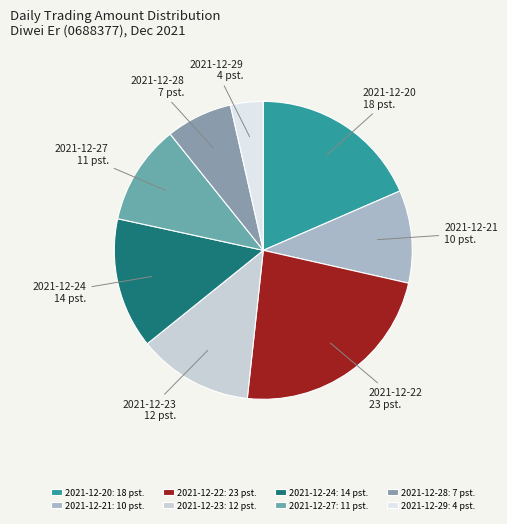

Between 2021-12-22 and 2021-12-29, which is larger?

2021-12-22